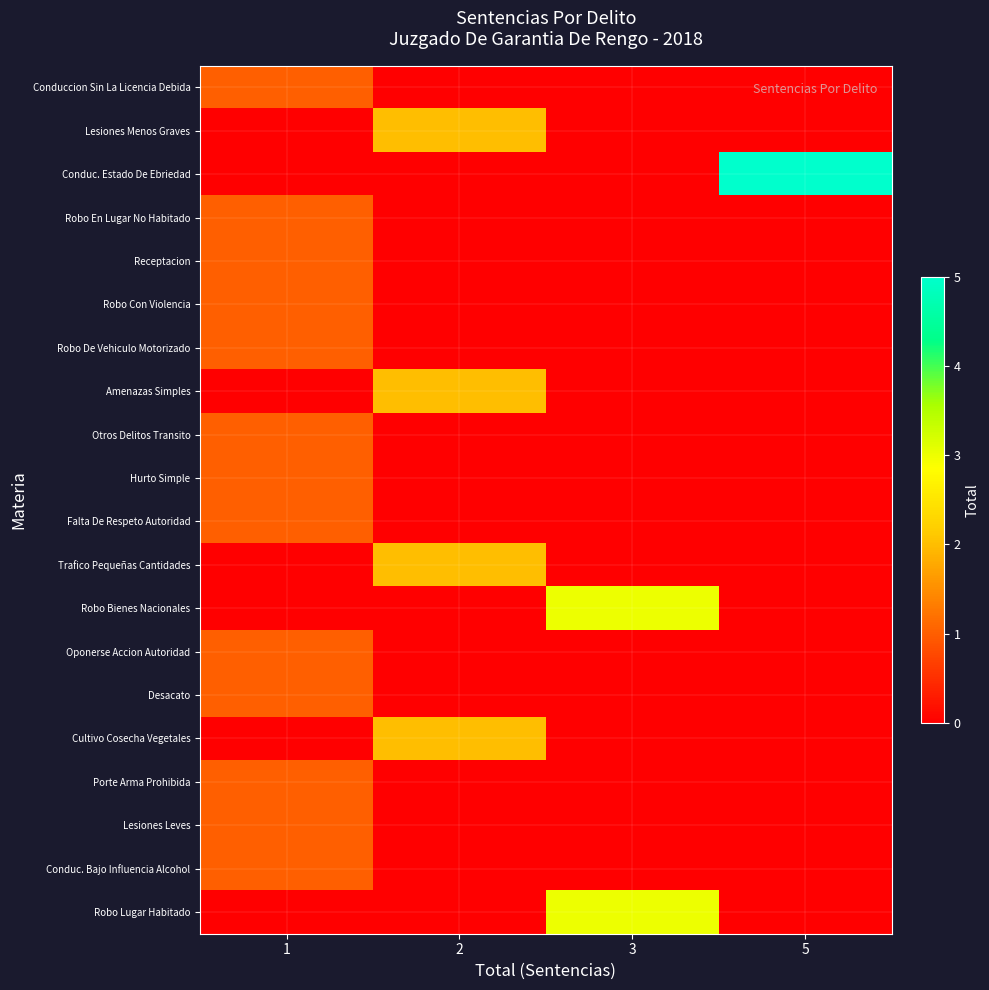

At which category does the chart reach its peak across all series?

5